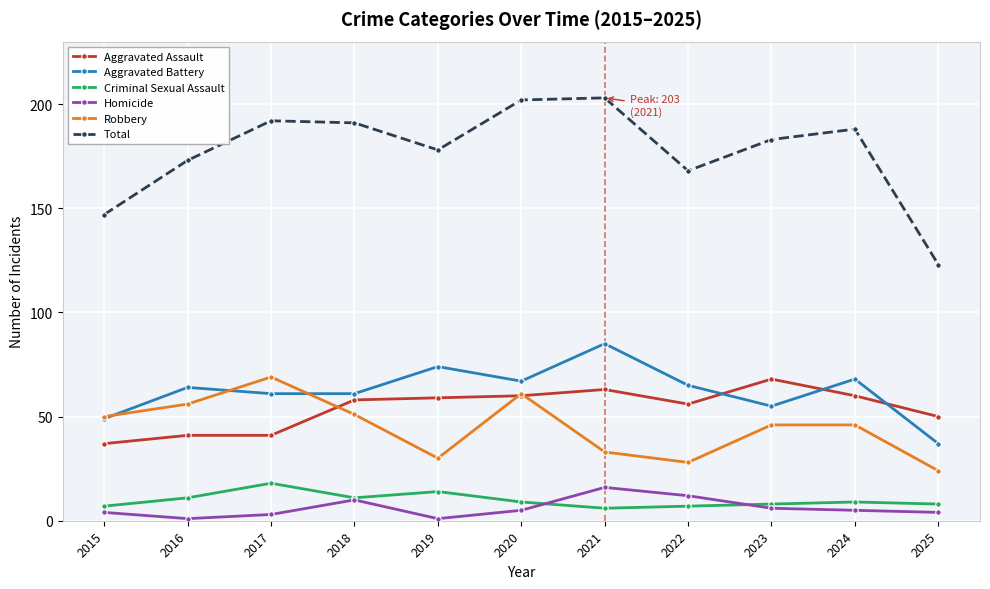

What is the difference between the highest and lowest values at 2021?

197